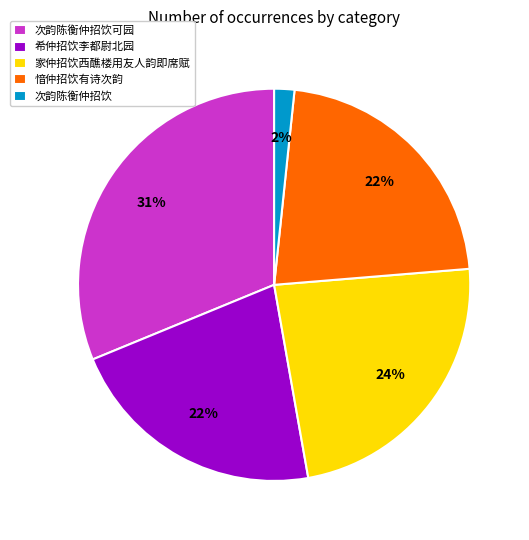

To the nearest percent, what is the average slice percentage?

20%